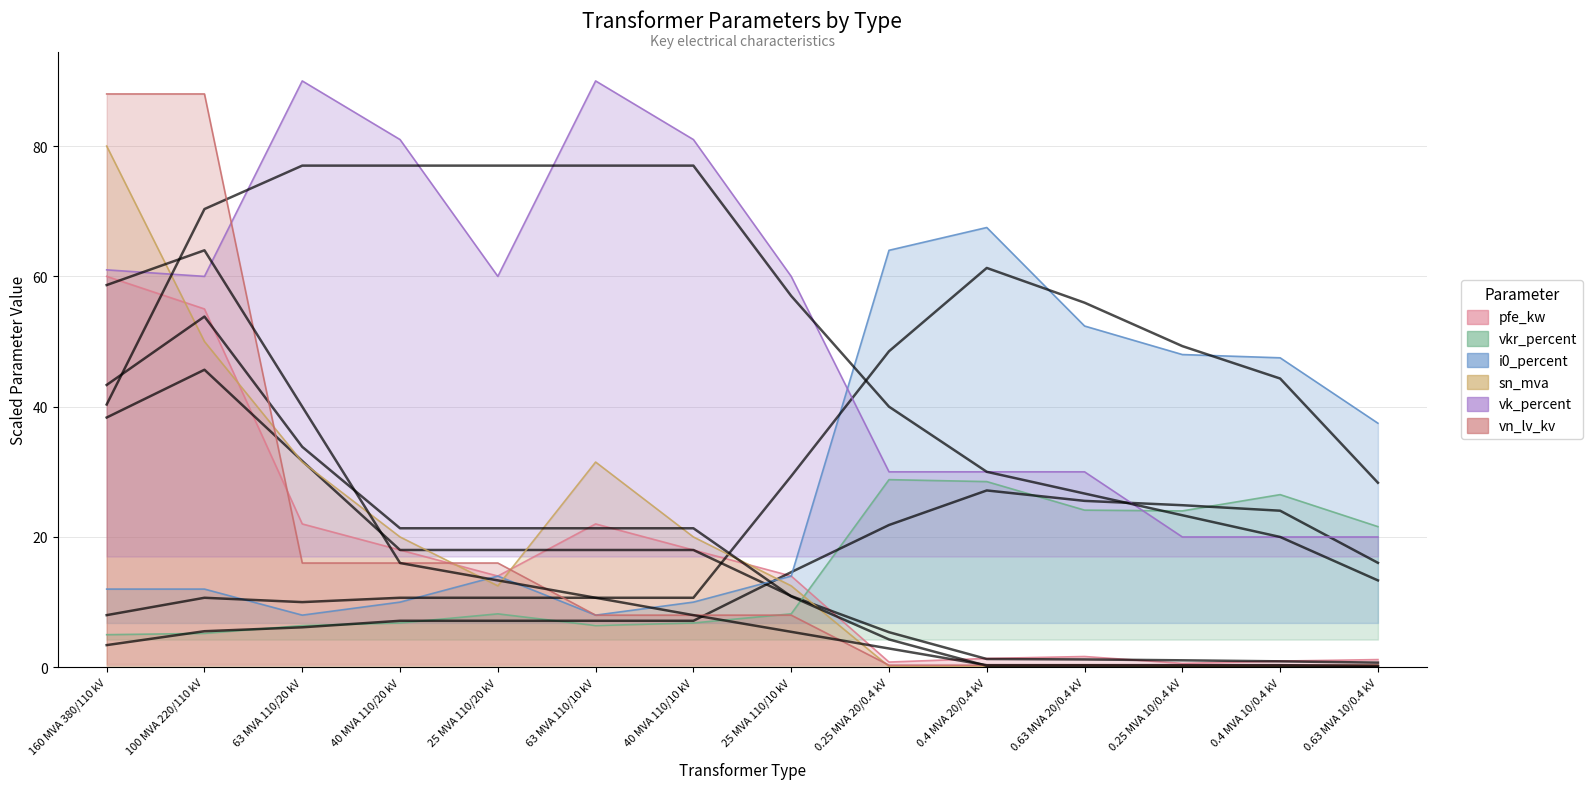

Which series has the largest total across all categories?

vk_percent